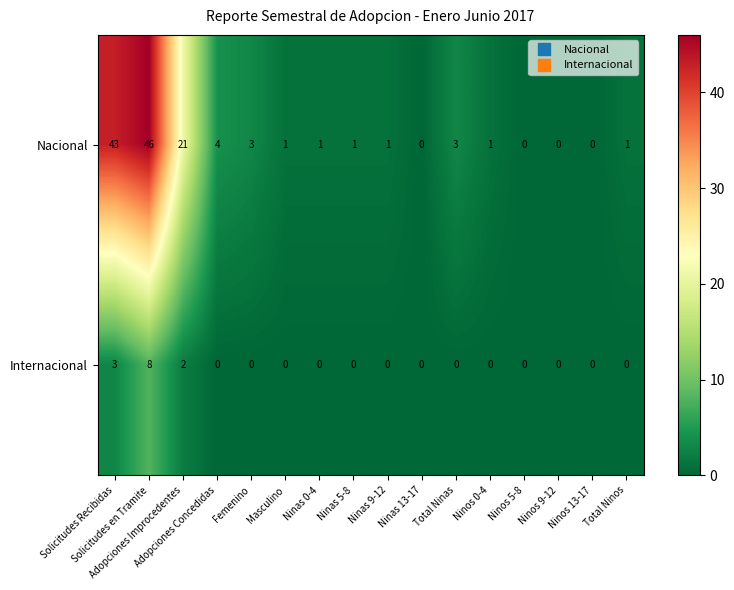

How many values in the Internacional series exceed 0?

3